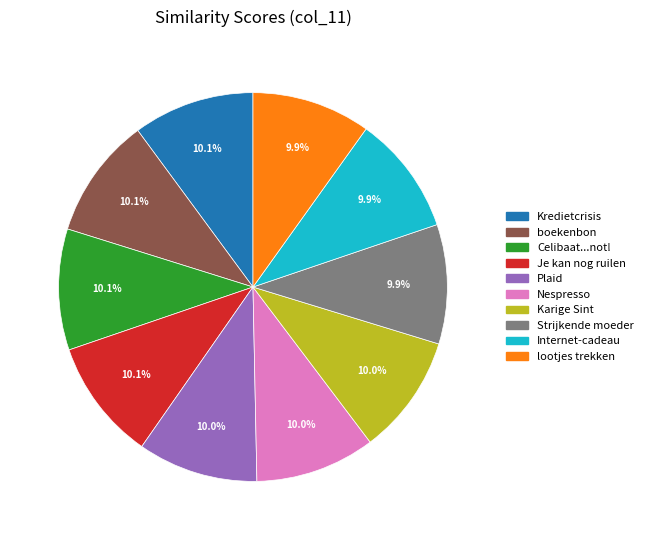

What is the ratio of the value at Nespresso to the value at Kredietcrisis?

1.0